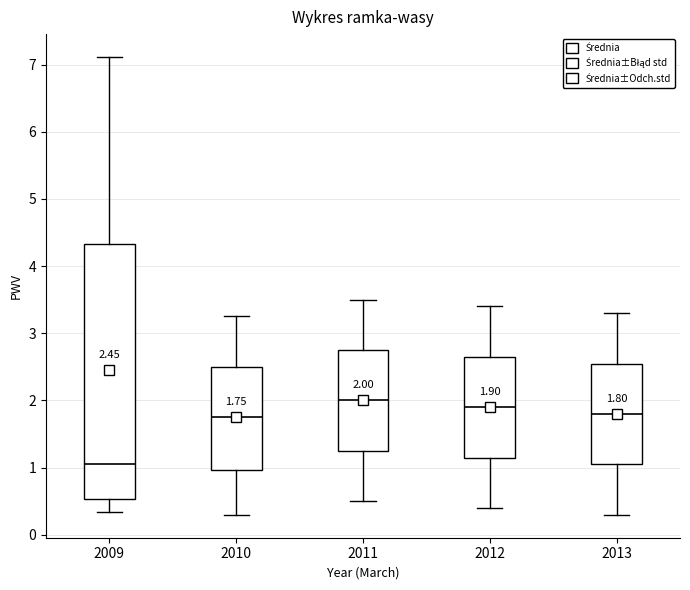

Which box's median line is the lowest?

2009